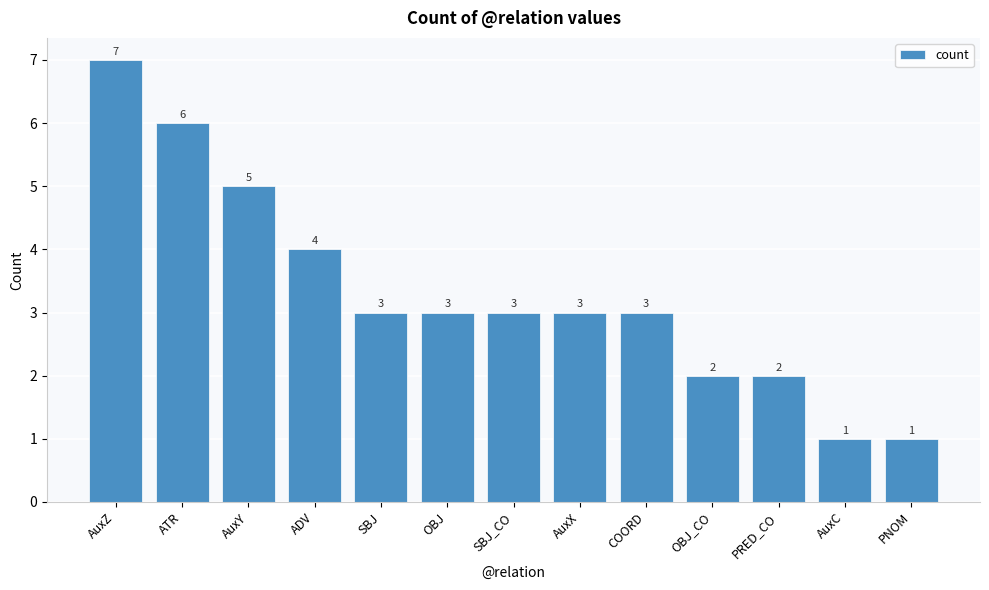

Count the number of categories in the chart.

13